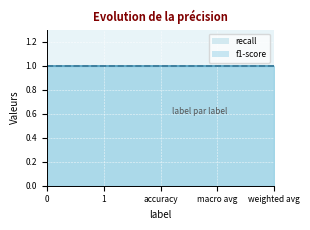

List the labels in order of f1-score value, smallest first.

0, 1, accuracy, macro avg, weighted avg